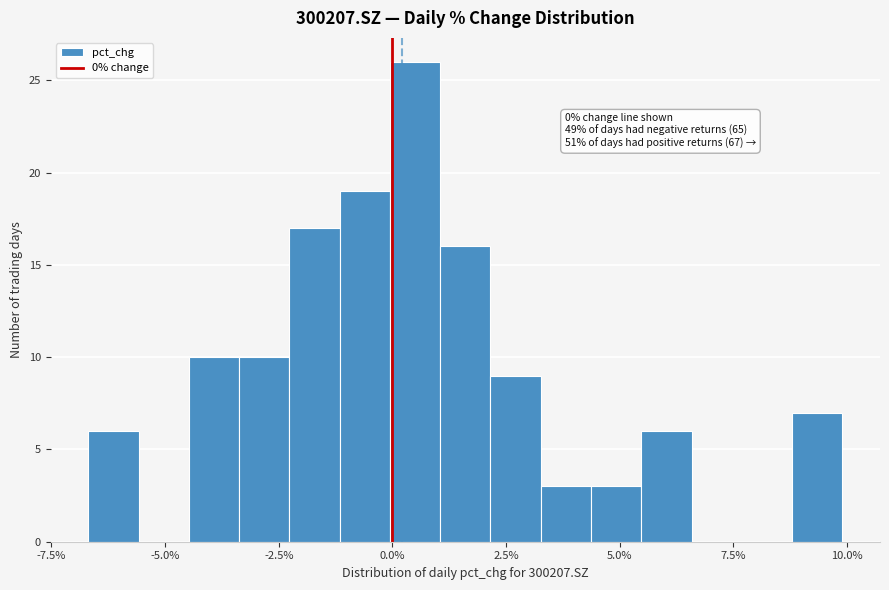

Read against the x-axis, roughly where is the centre of the tallest bar?

0.5